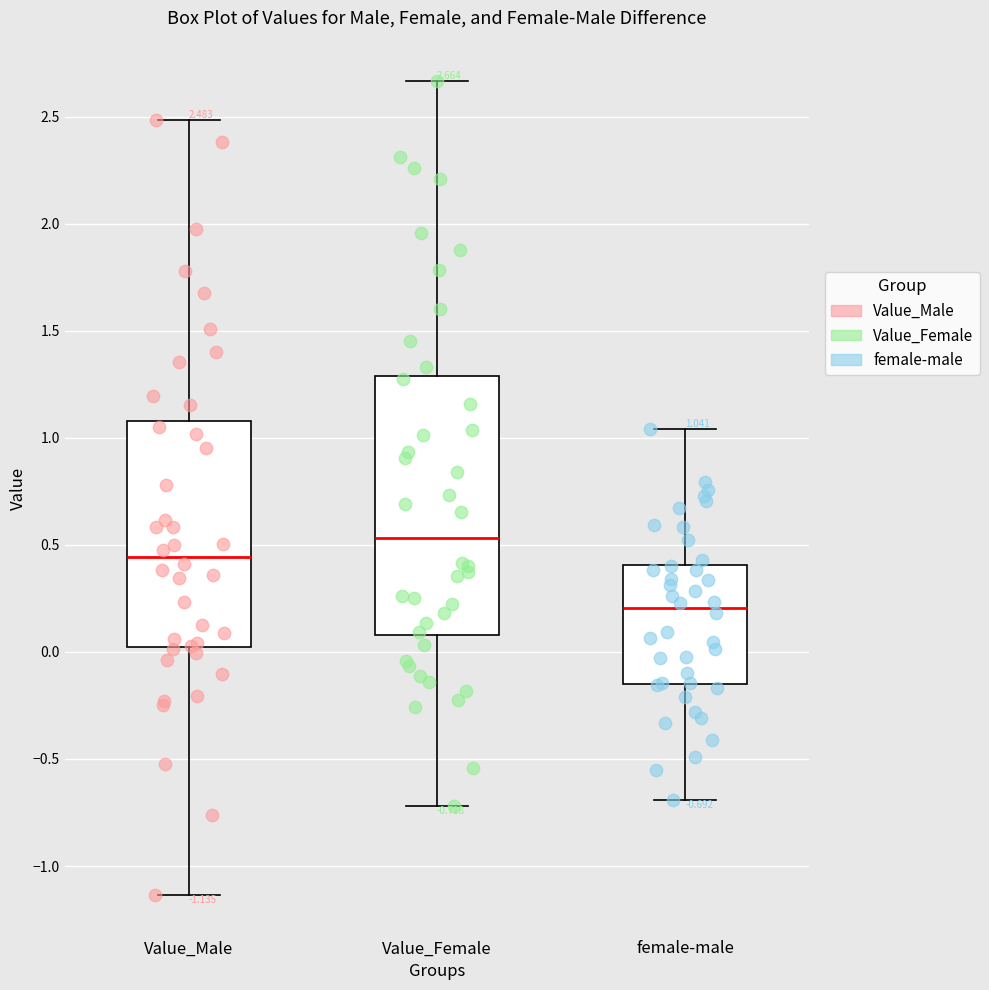

Which box is the tallest, from its lower edge to its upper edge?

Value_Female